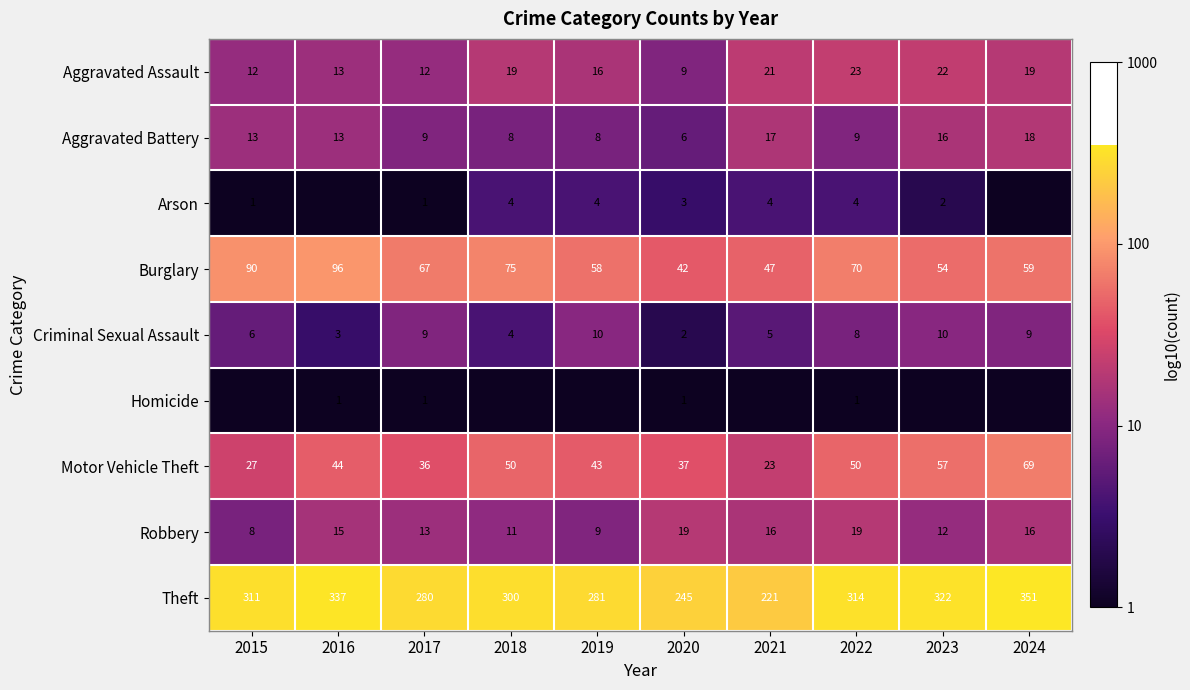

The Homicide series shows -0.4 at 2022. True or false?

False